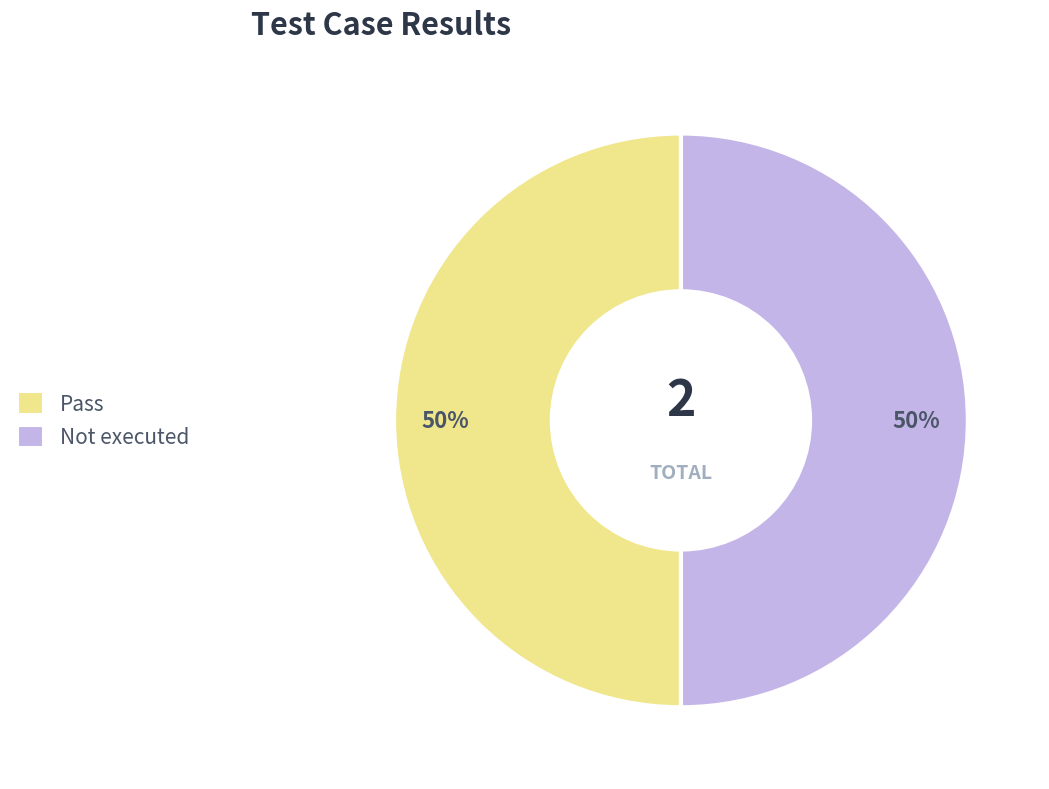

To the nearest percent, what is the average slice percentage?

50%